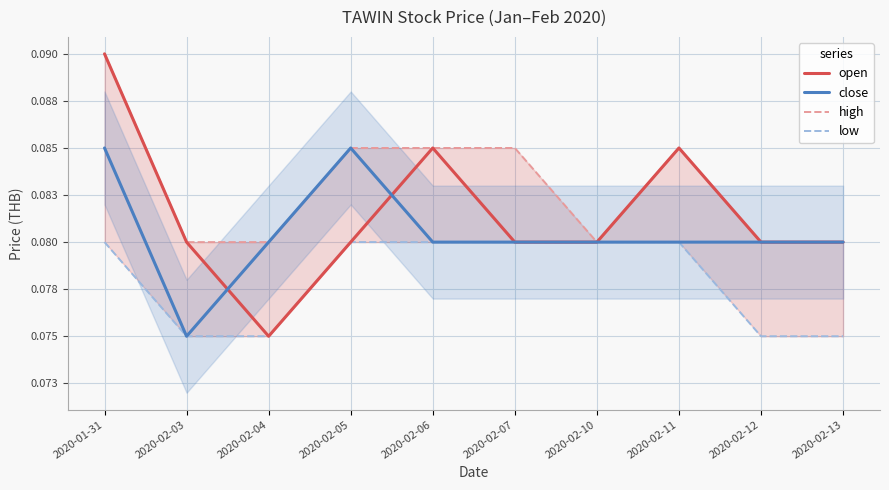

Rank the categories by low value from lowest to highest.

2020-02-03, 2020-02-04, 2020-02-12, 2020-02-13, 2020-01-31, 2020-02-05, 2020-02-06, 2020-02-07, 2020-02-10, 2020-02-11